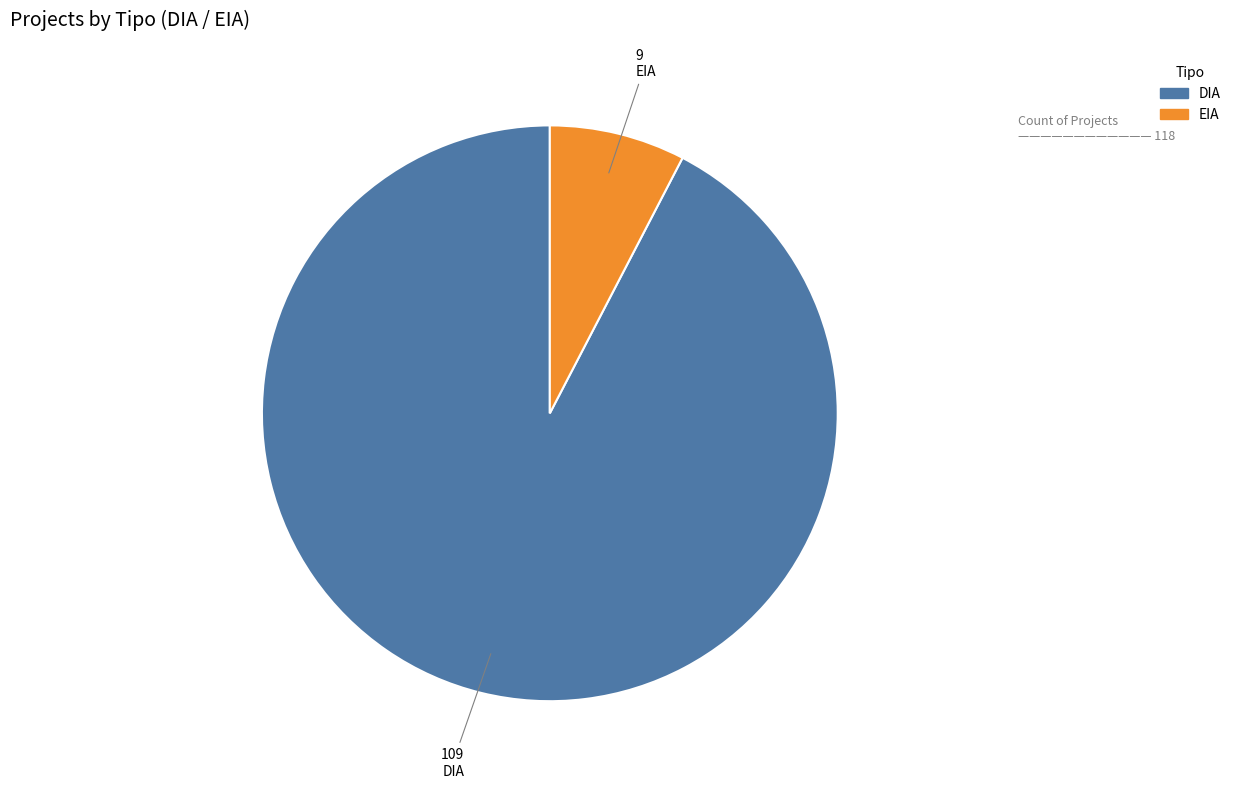

Combined, do EIA and DIA account for over 50%?

Yes